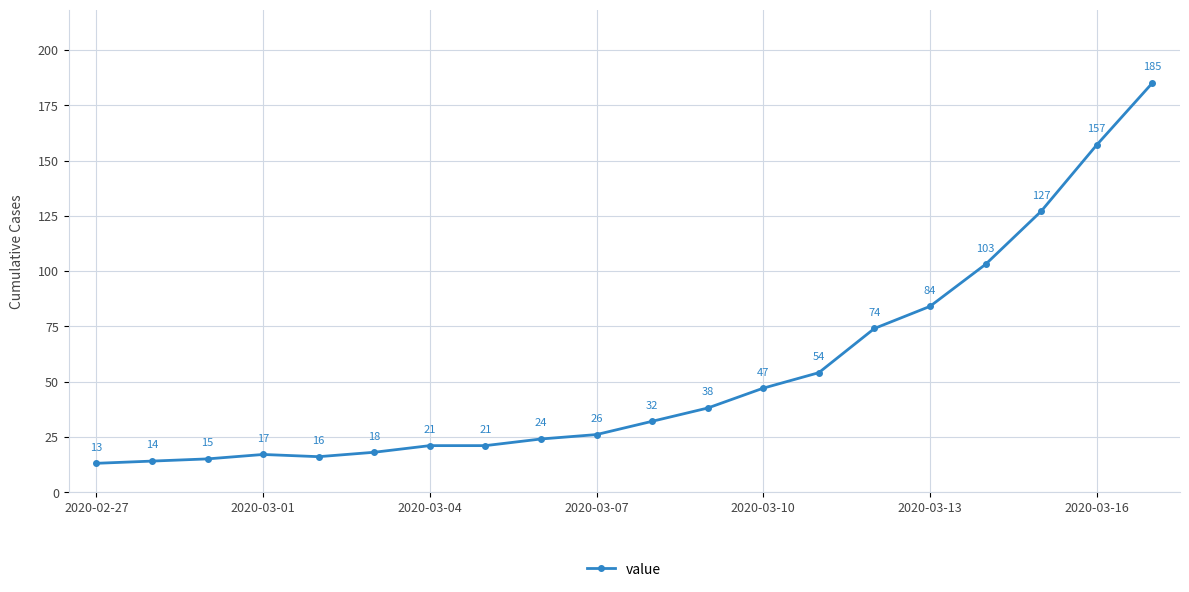

True or false: the data has more than 2 interior local peaks.

False